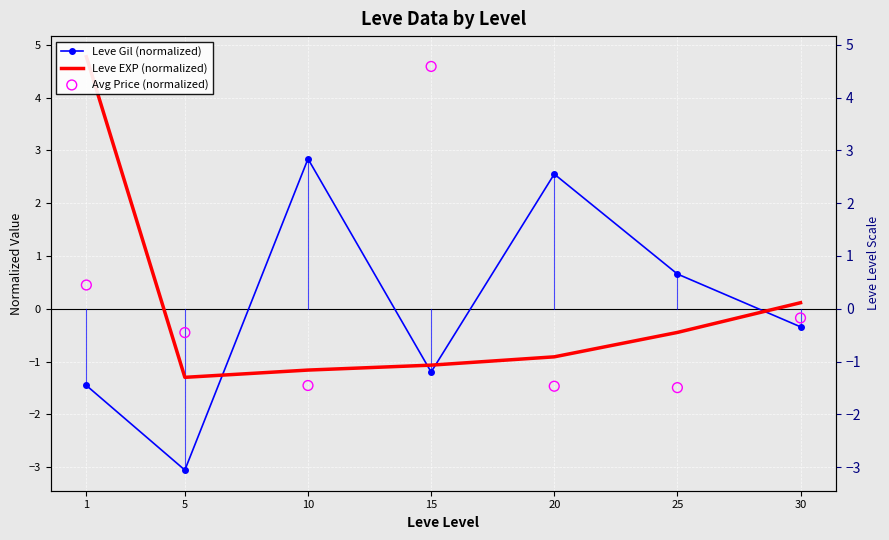

At which category is the sum across all series the highest?

1